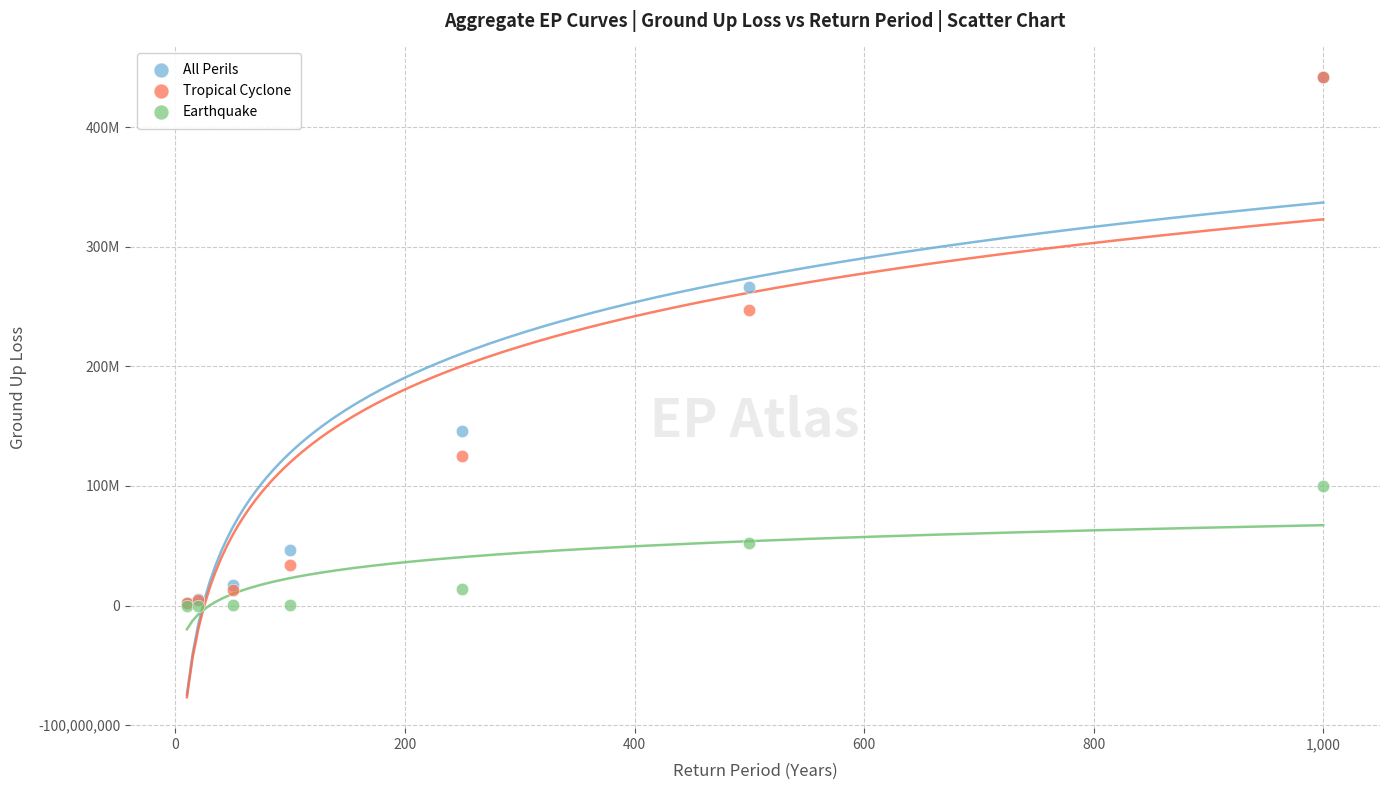

Which series has the largest Y range (max minus min)?

Tropical Cyclone